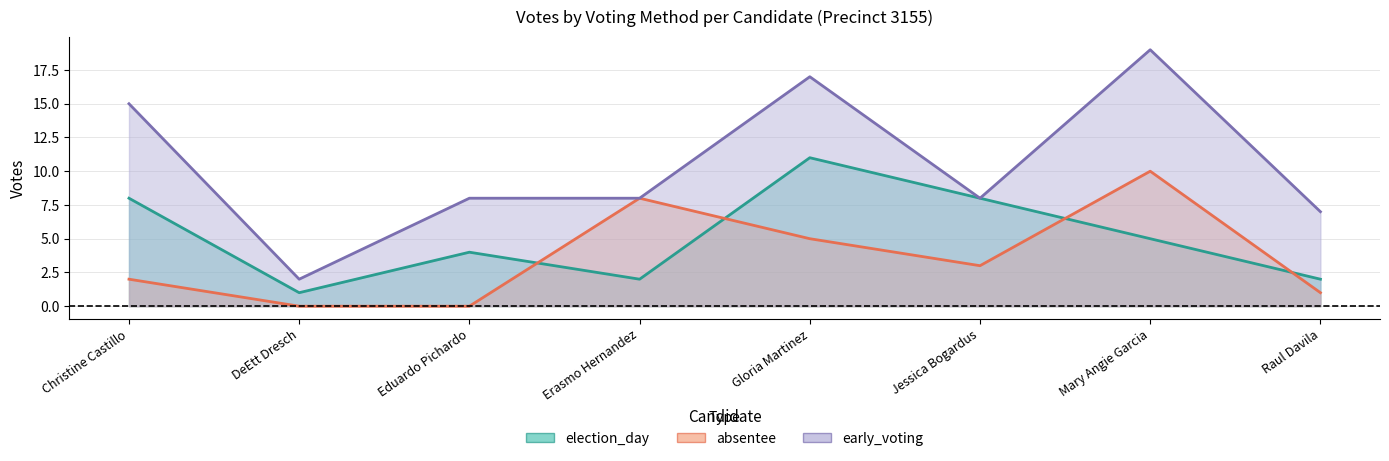

What is the difference between the highest and lowest values at Erasmo Hernandez?

6